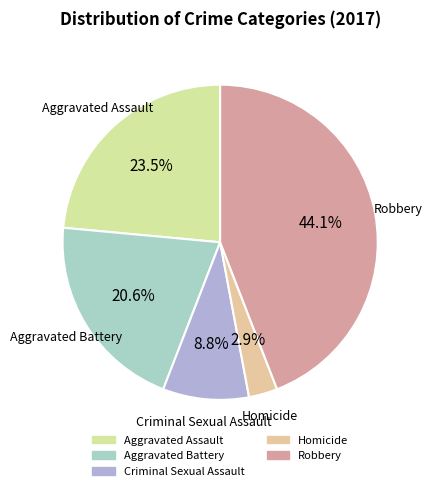

Which category has the smallest portion of the pie?

Homicide